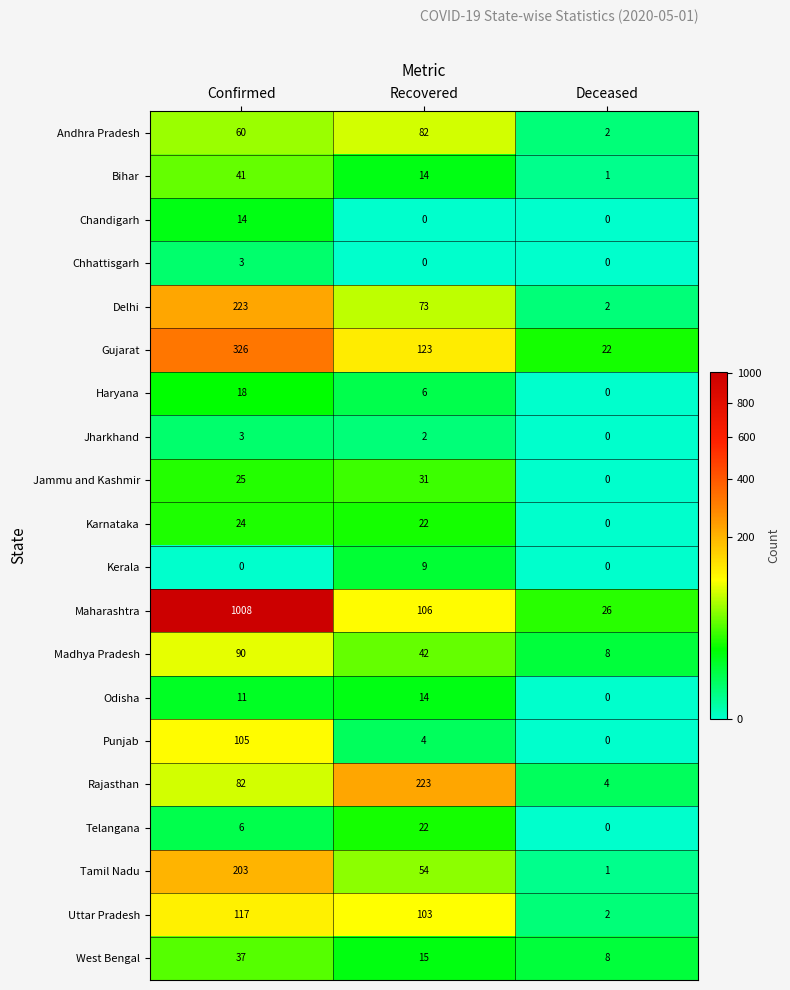

What is the sum of the Madhya Pradesh values at Deceased and Recovered?

50